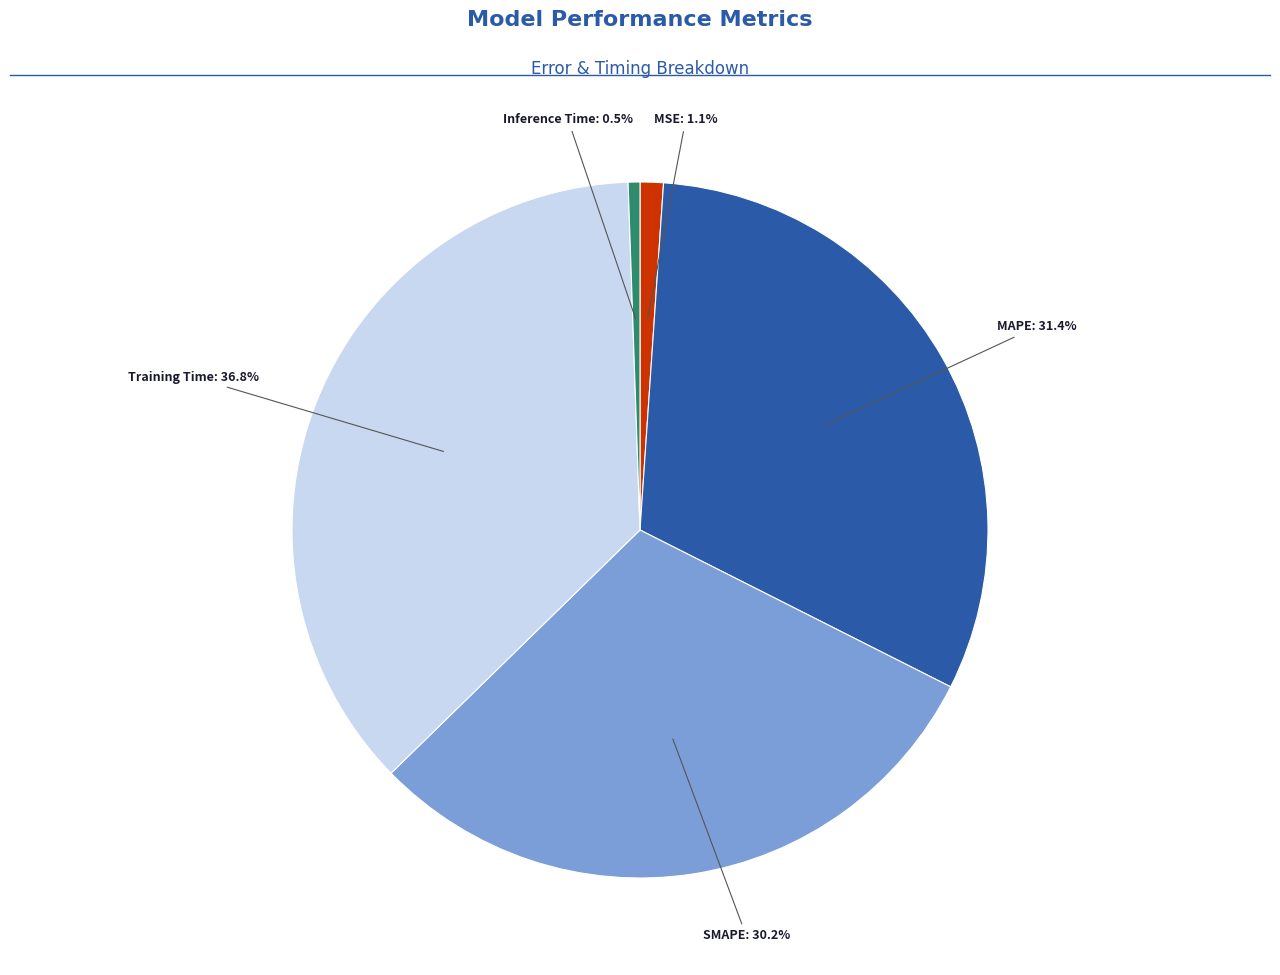

Is there a majority slice in this chart?

No